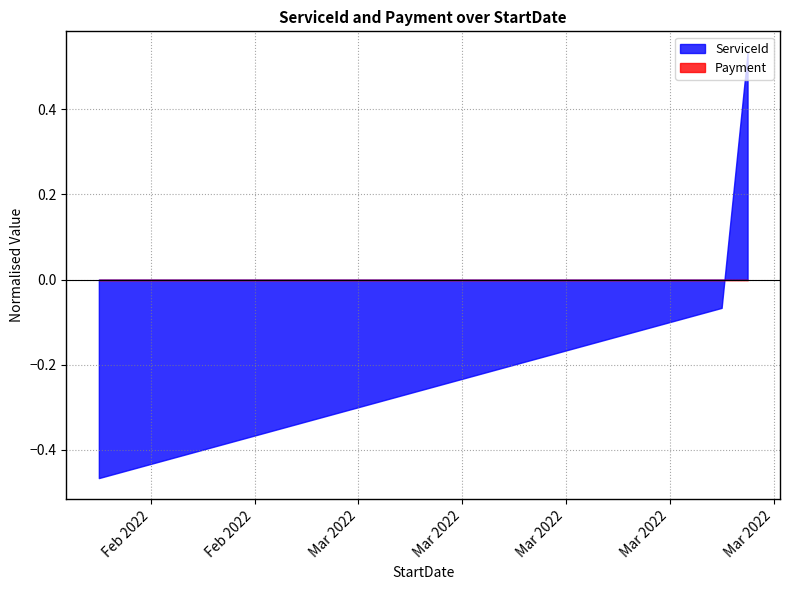

Which series changed the most between 2022-02-24 and 2022-03-08?

ServiceId